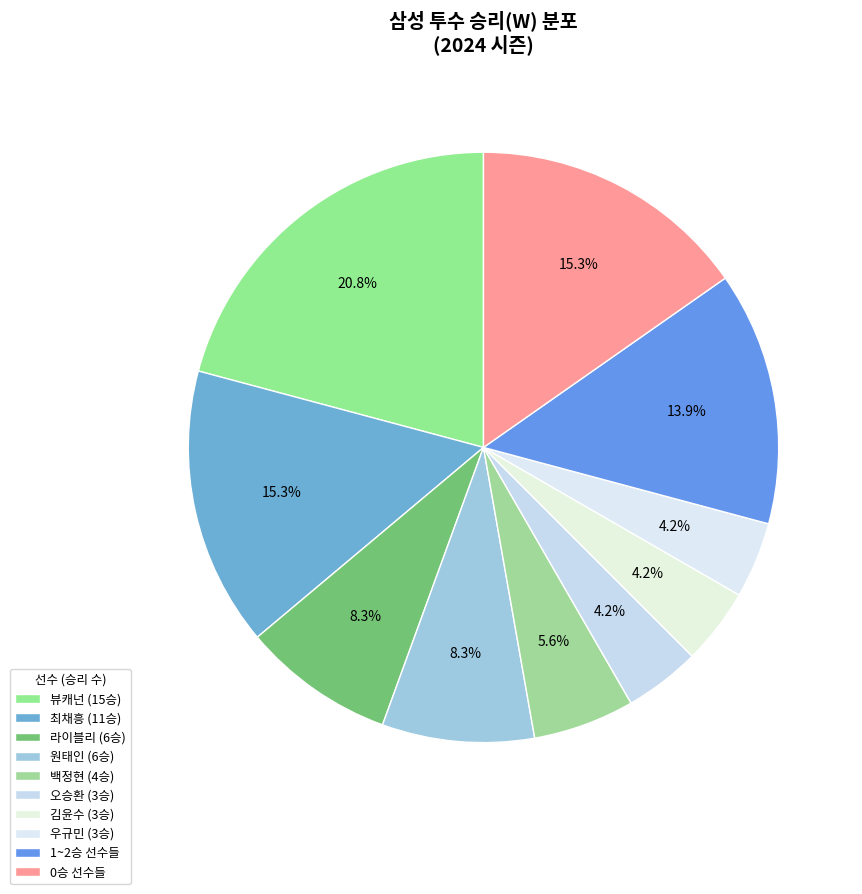

Count the number of slices in the pie.

10